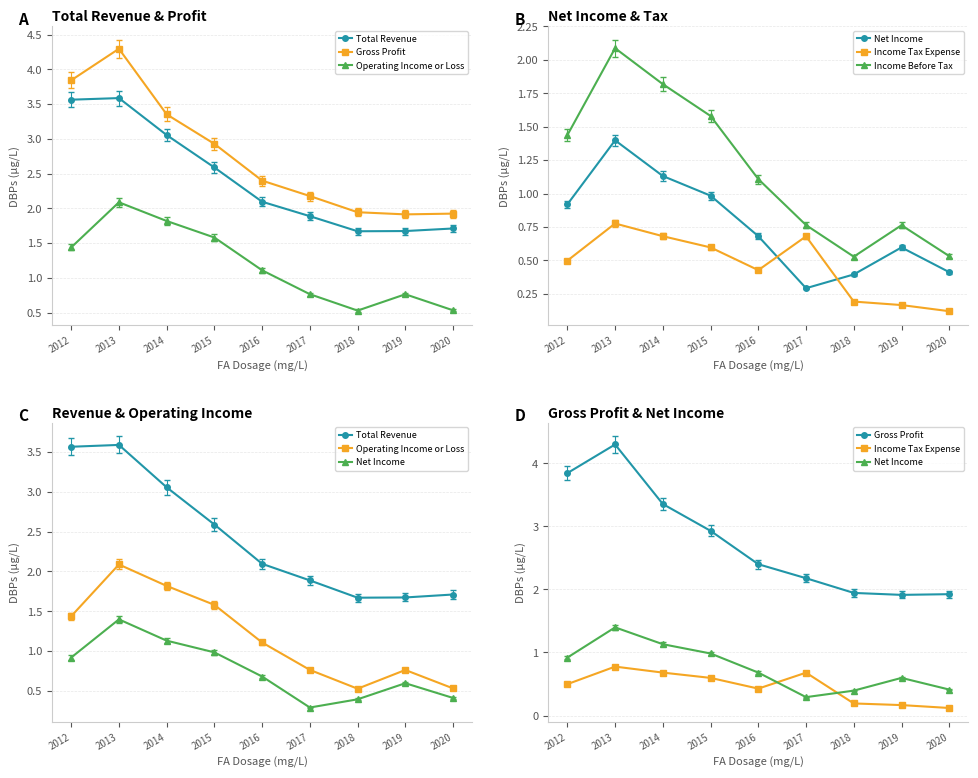

At 2012, list the series in order from smallest to largest.

Income Tax Expense, Net Income, Operating Income or Loss, Income Before Tax, Total Revenue, Gross Profit